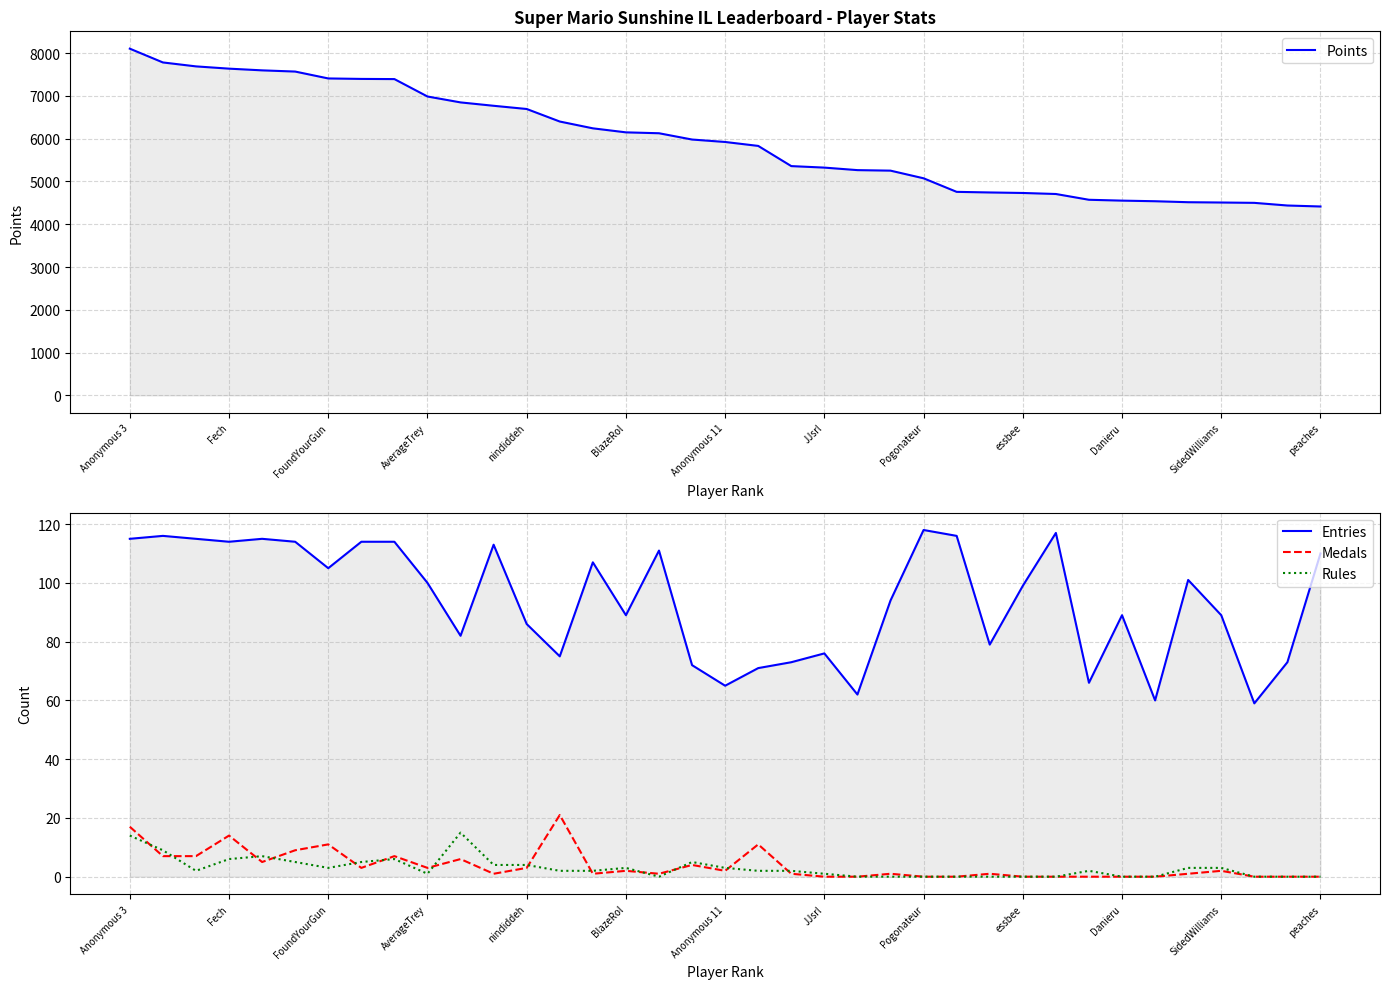

What position from the right is 26?

11